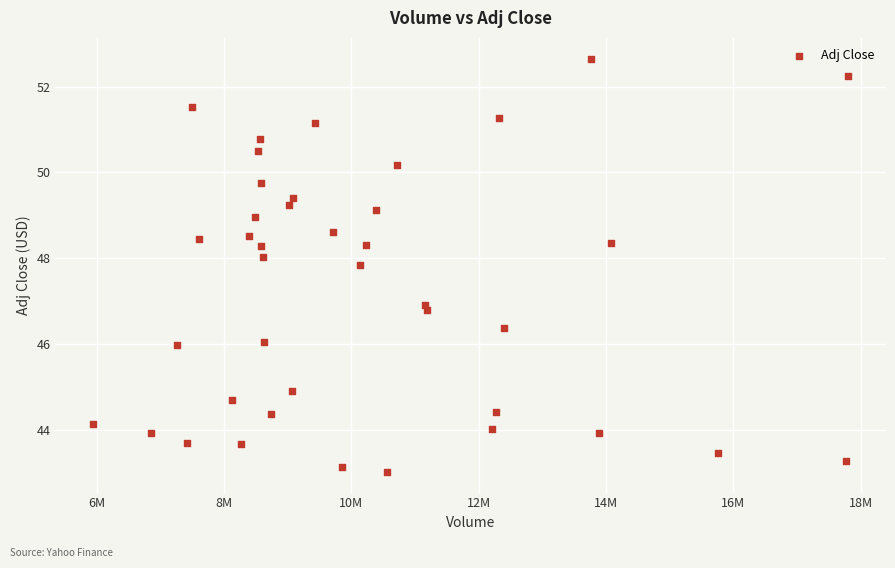

What is the range of X values (max minus min)?

11861500.0